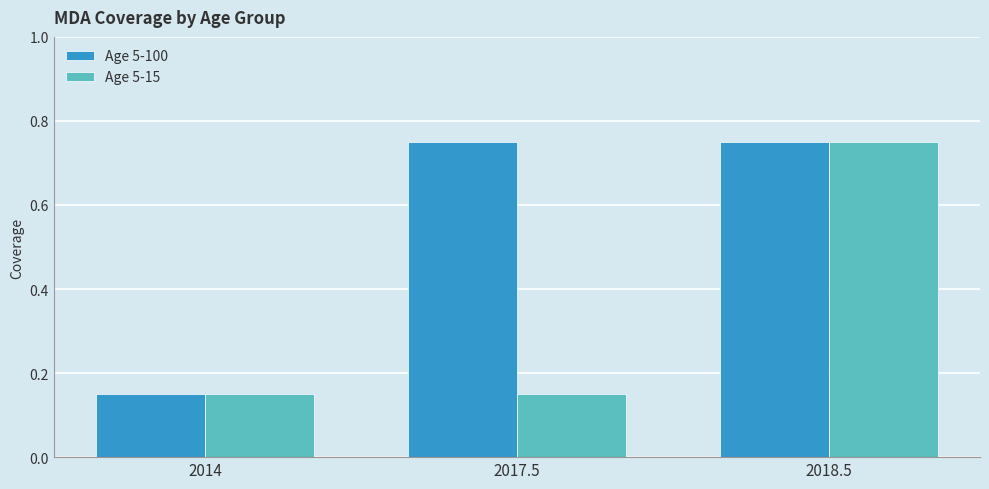

At which label does Age 5-15 reach its peak?

2018.5